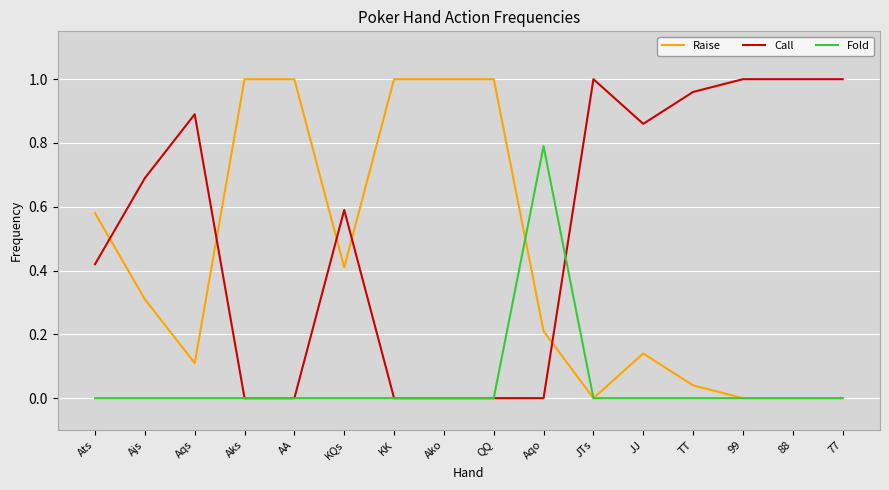

True or false: Call and Fold cross at least once.

True